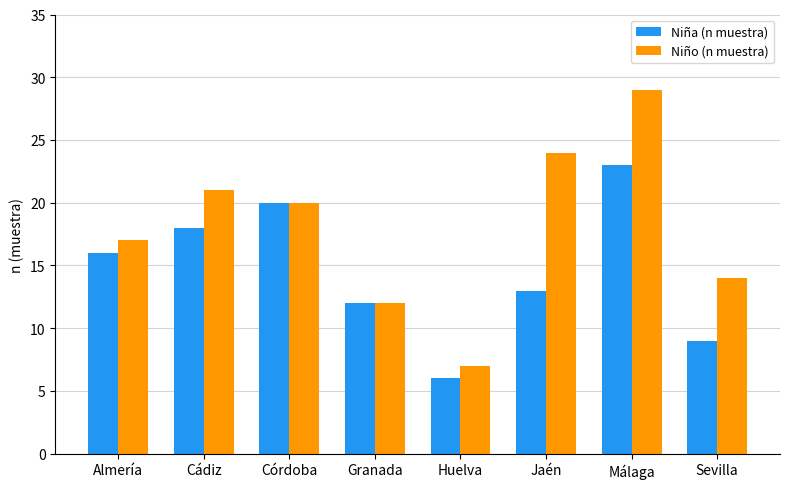

What is the total value across all series at Málaga?

52